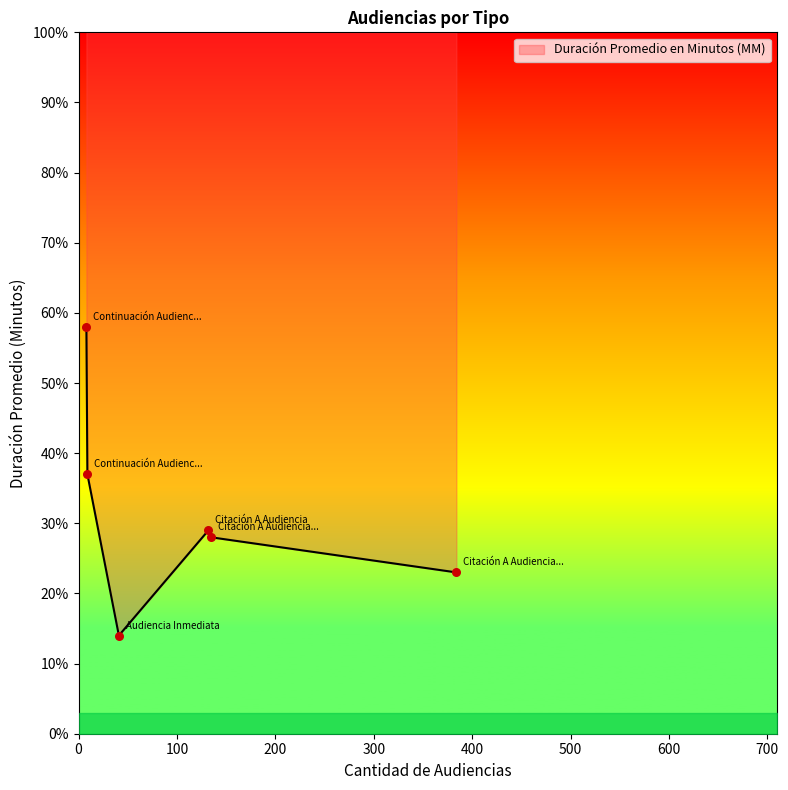

What is the change in value from Citación A Audiencia Preparatoria to Continuación Audiencia De Juicio?

+35